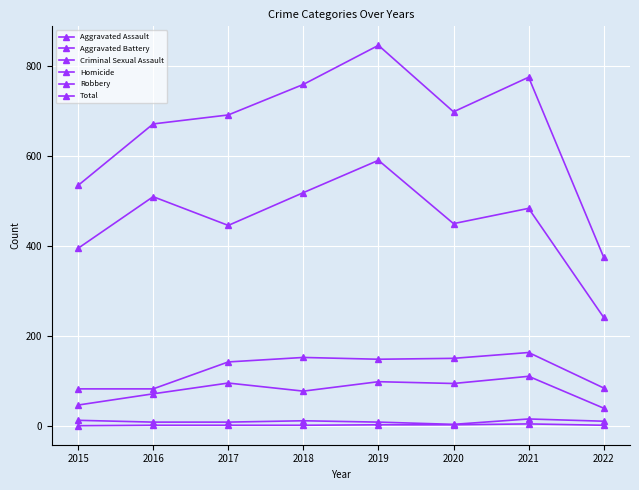

Where is Total nearest to the value 611?

2016